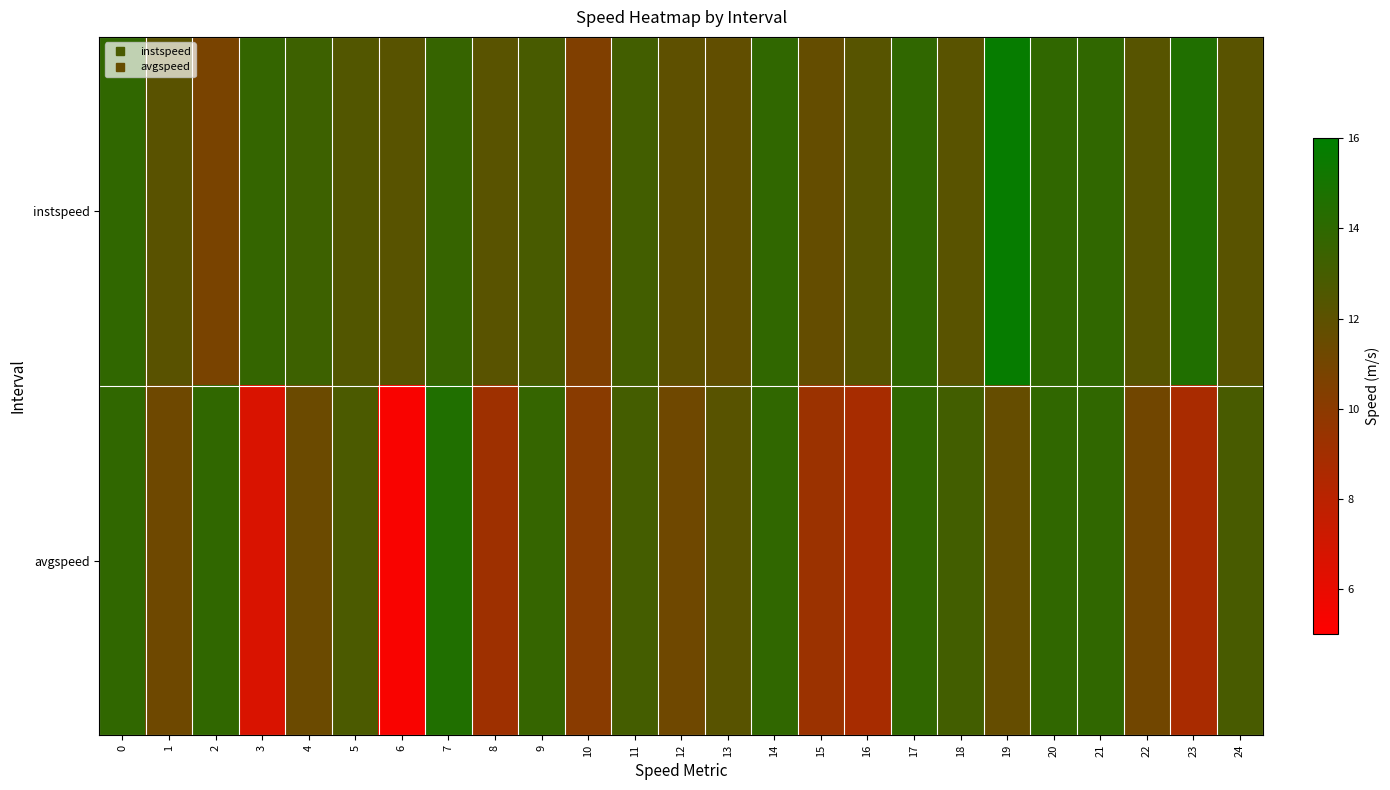

How many data points does each series have?

25